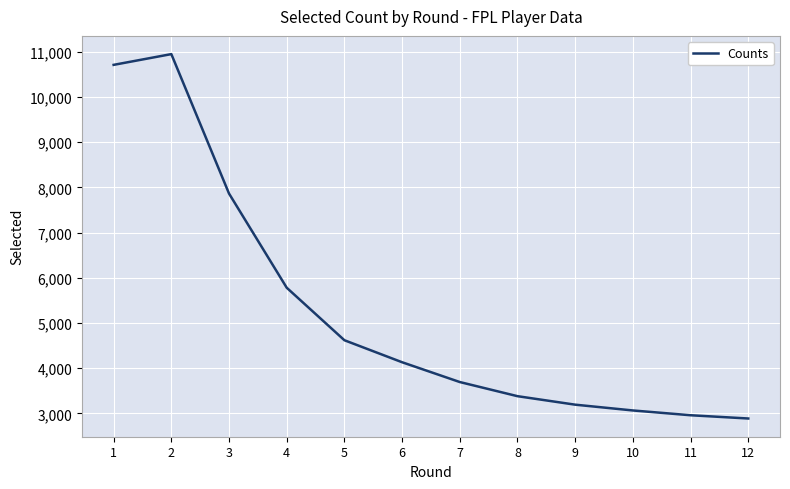

What is the smallest value displayed?

2886